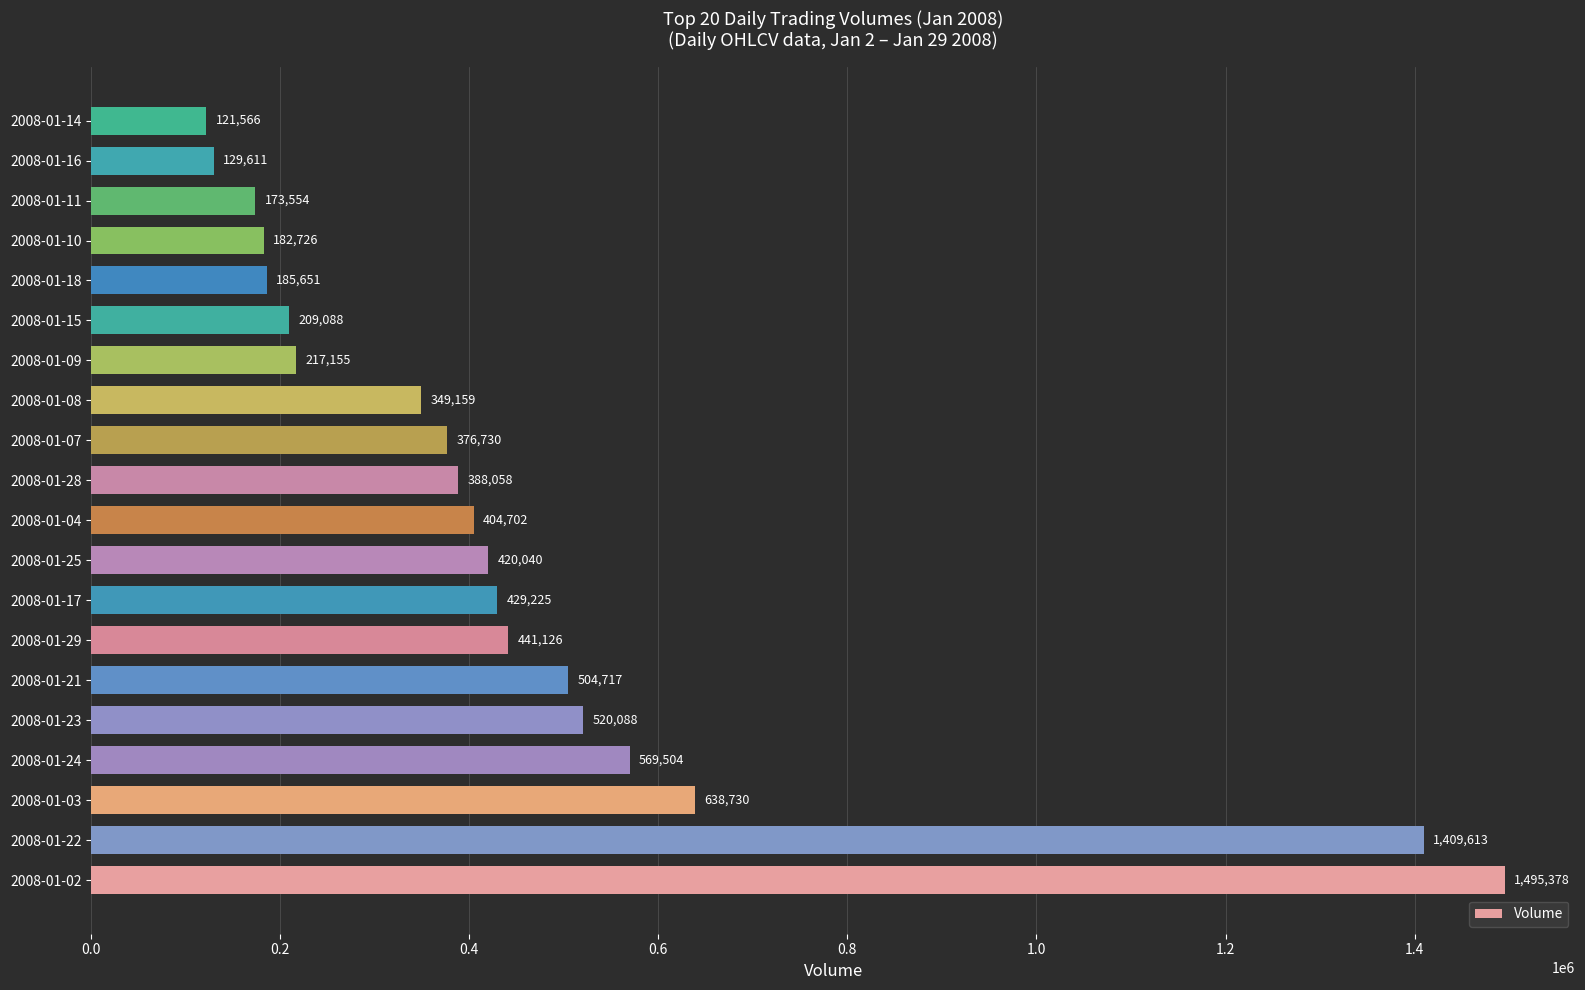

Reading top to bottom, what are all the values shown in this chart?

2008-01-14=121566	2008-01-16=129611	2008-01-11=173554	2008-01-10=182726	2008-01-18=185651	2008-01-15=209088	2008-01-09=217155	2008-01-08=349159	2008-01-07=376730	2008-01-28=388058	2008-01-04=404702	2008-01-25=420040	2008-01-17=429225	2008-01-29=441126	2008-01-21=504717	2008-01-23=520088	2008-01-24=569504	2008-01-03=638730	2008-01-22=1409613	2008-01-02=1495378